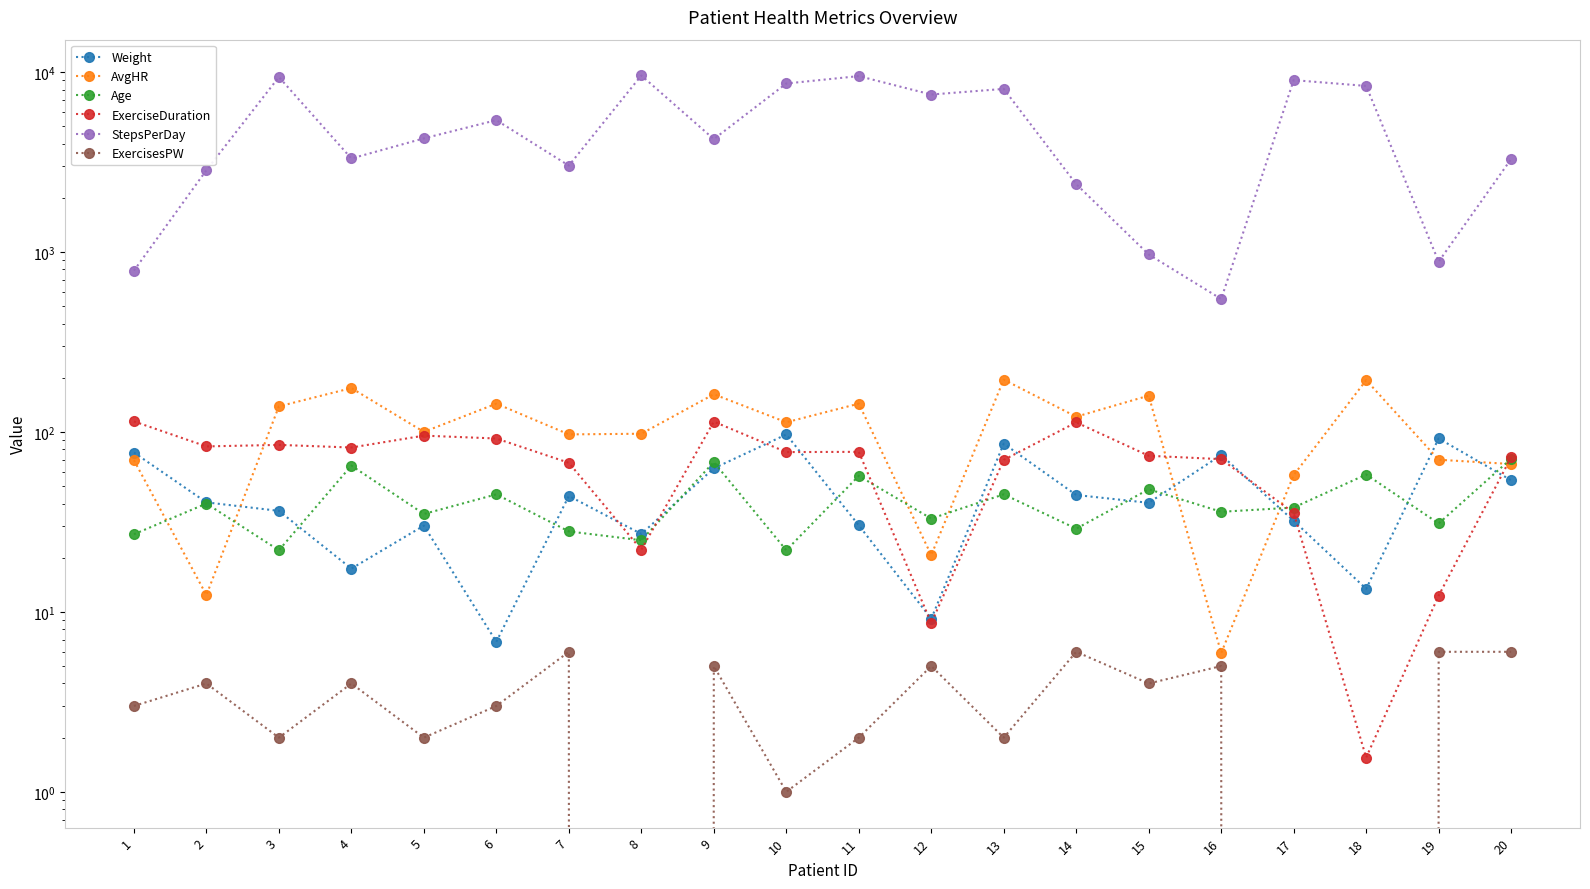

What is the difference between the ExercisesPW values at 11 and 7?

4.0